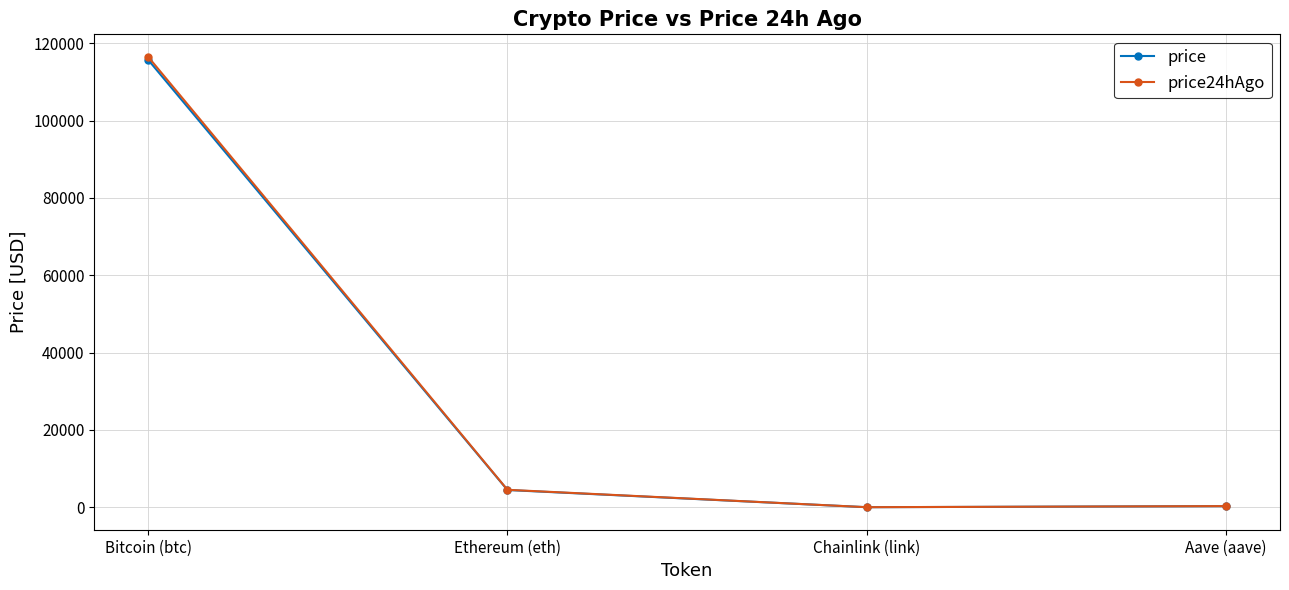

Which series has the widest spread of values?

price24hAgo